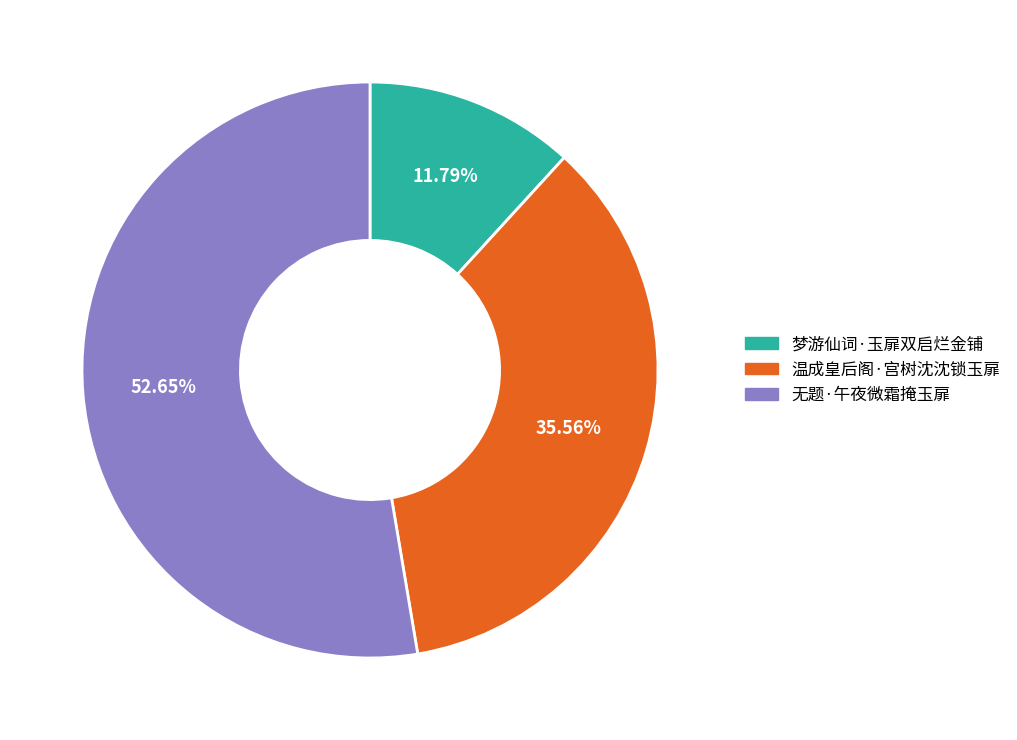

What is the smallest slice in the pie chart?

梦游仙词·玉扉双启烂金铺